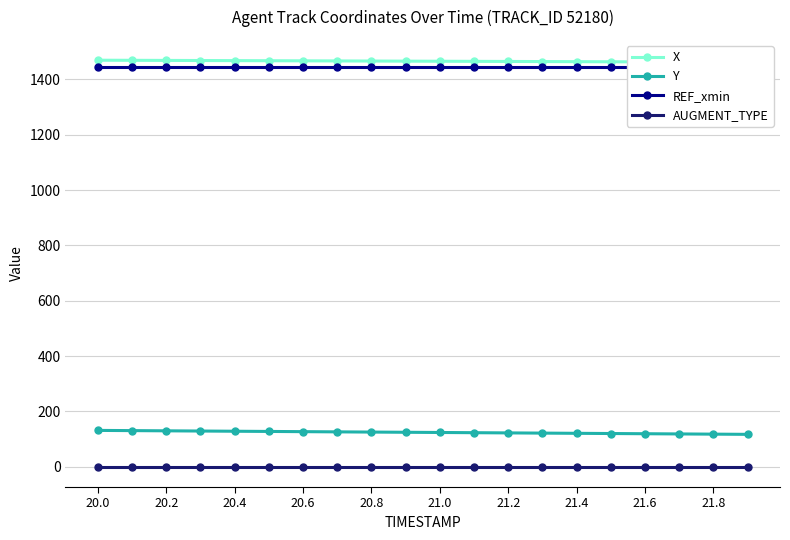

What is the difference between the maximum and minimum values in the X series?

7.2